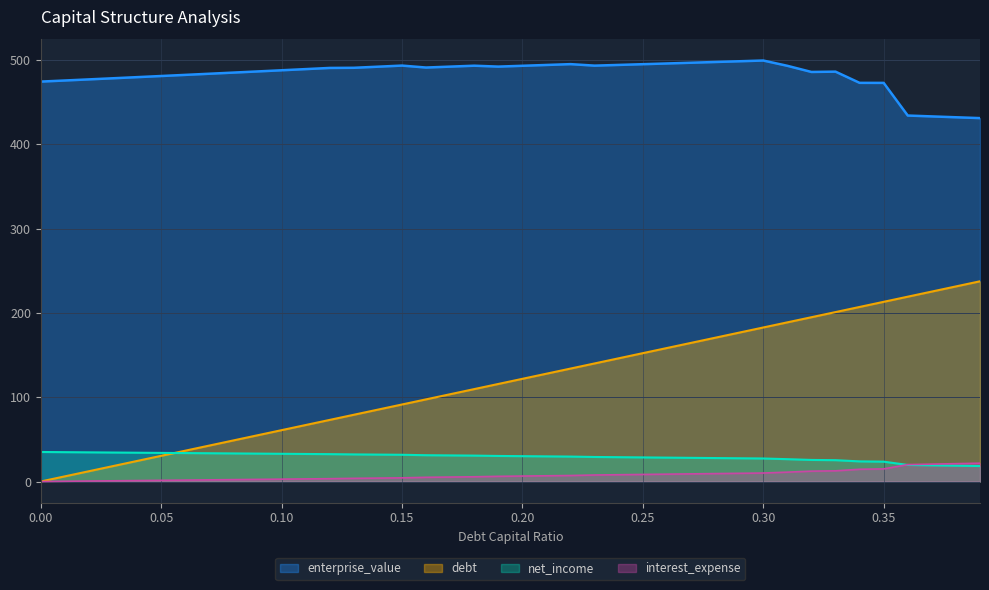

What is the sum of the enterprise_value values at 0.16 and 0.02?

968.0